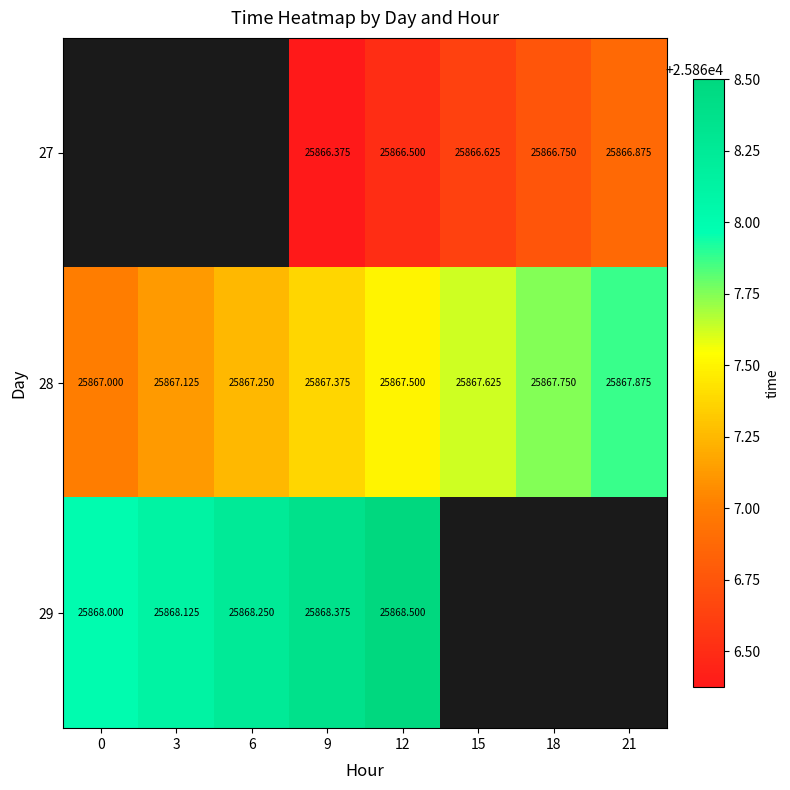

What is the sum of the 29 values at 9 and 6?

51736.6